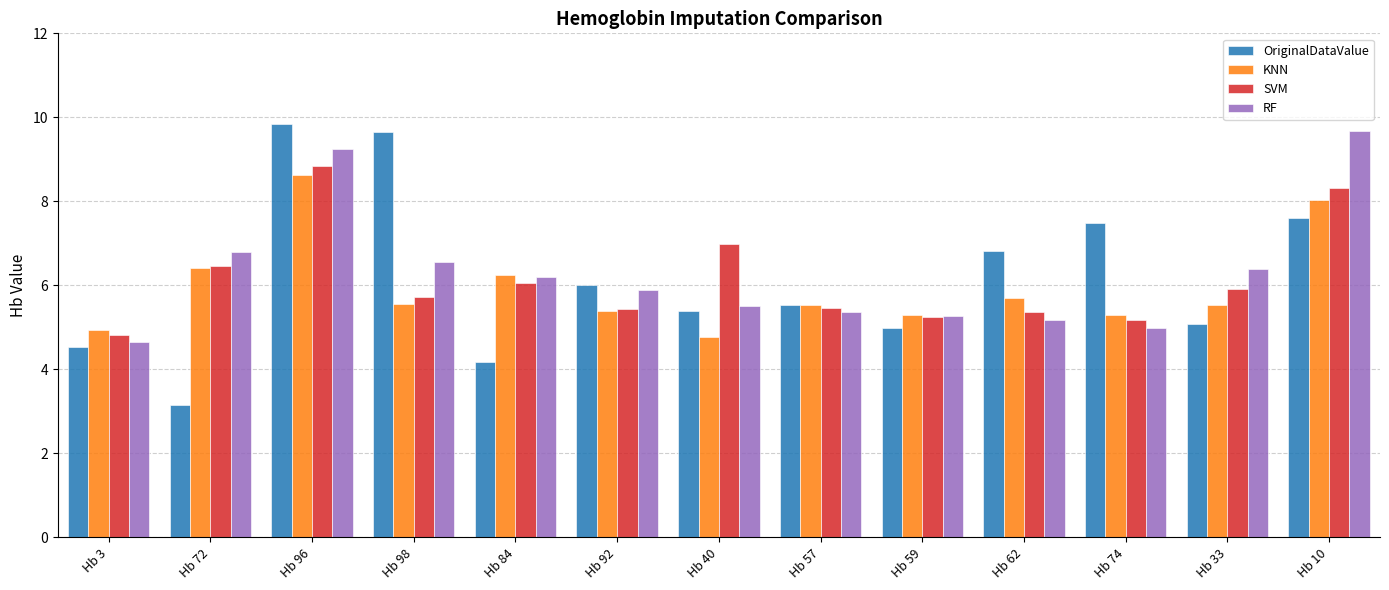

Which series has the widest spread of values?

OriginalDataValue